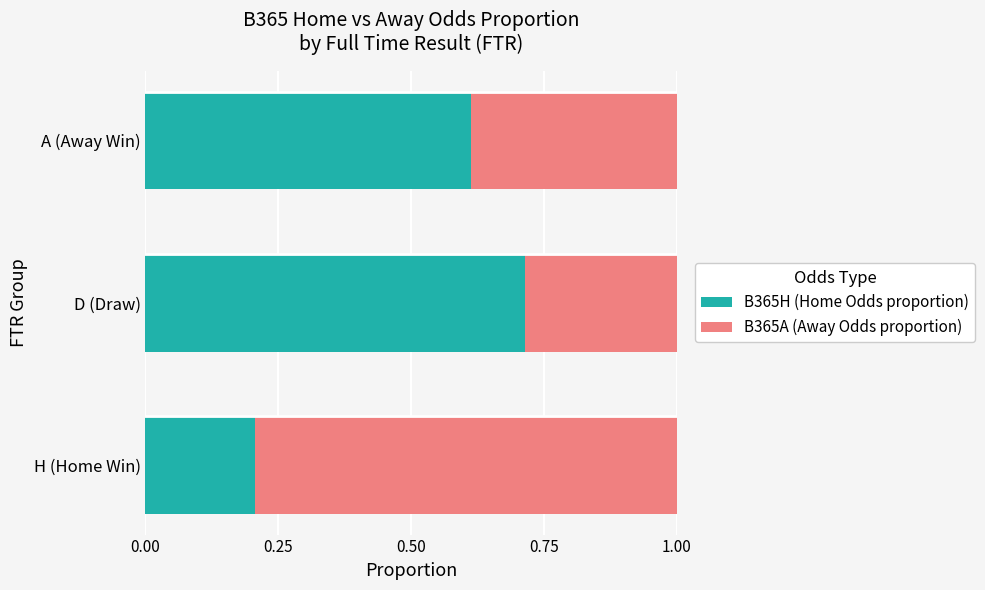

What is the total value across all series at H (Home Win)?

1.0